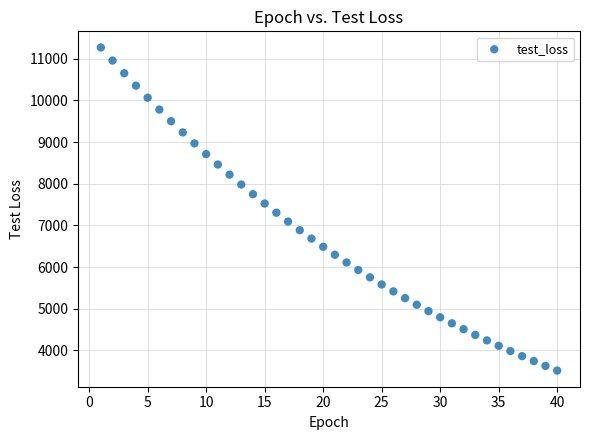

What is the range of X values (max minus min)?

39.0